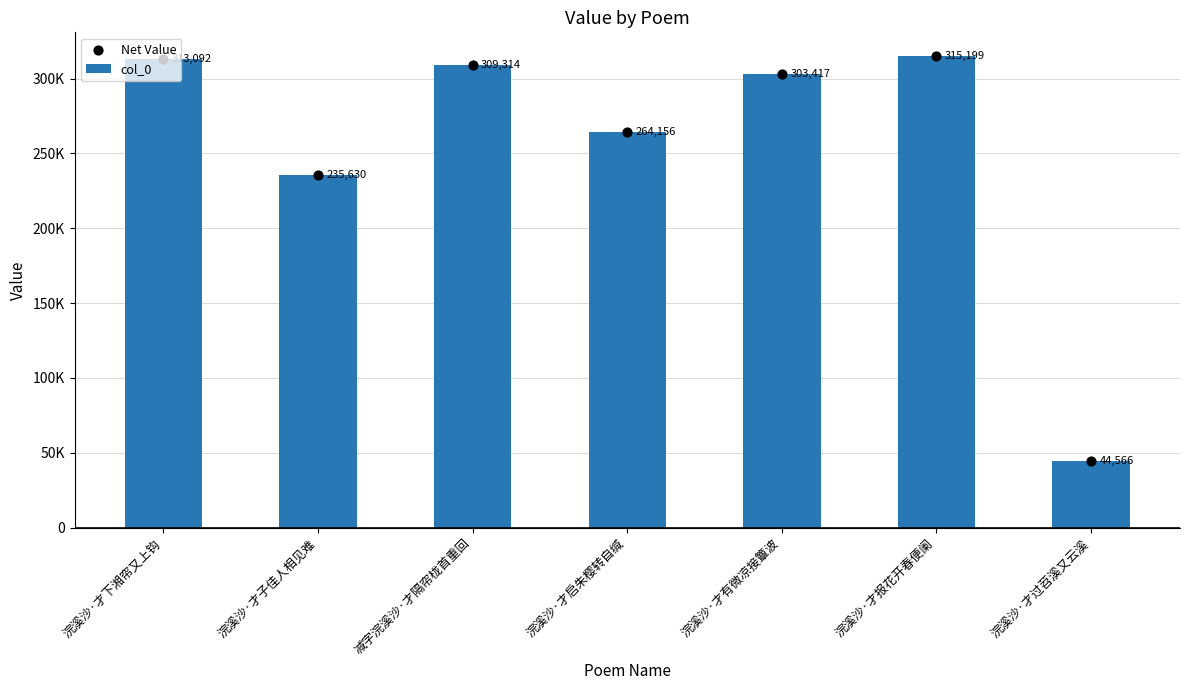

Which series contains the lowest Y value?

col_0